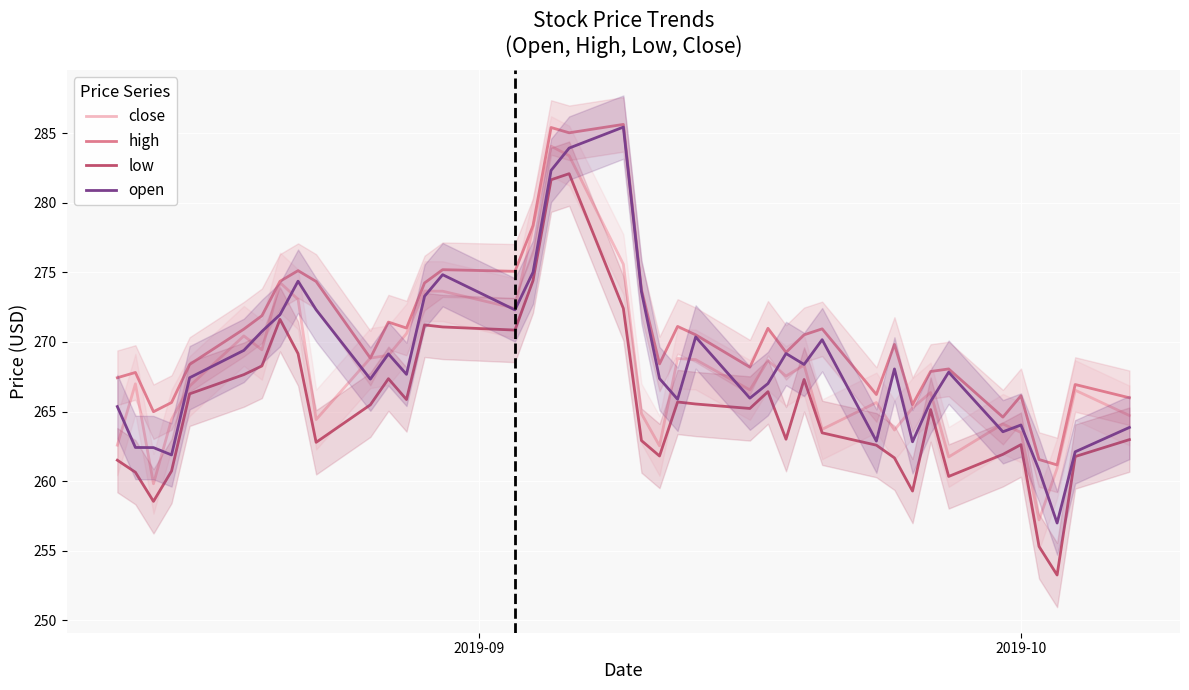

True or false: low and high intersect in this chart.

False